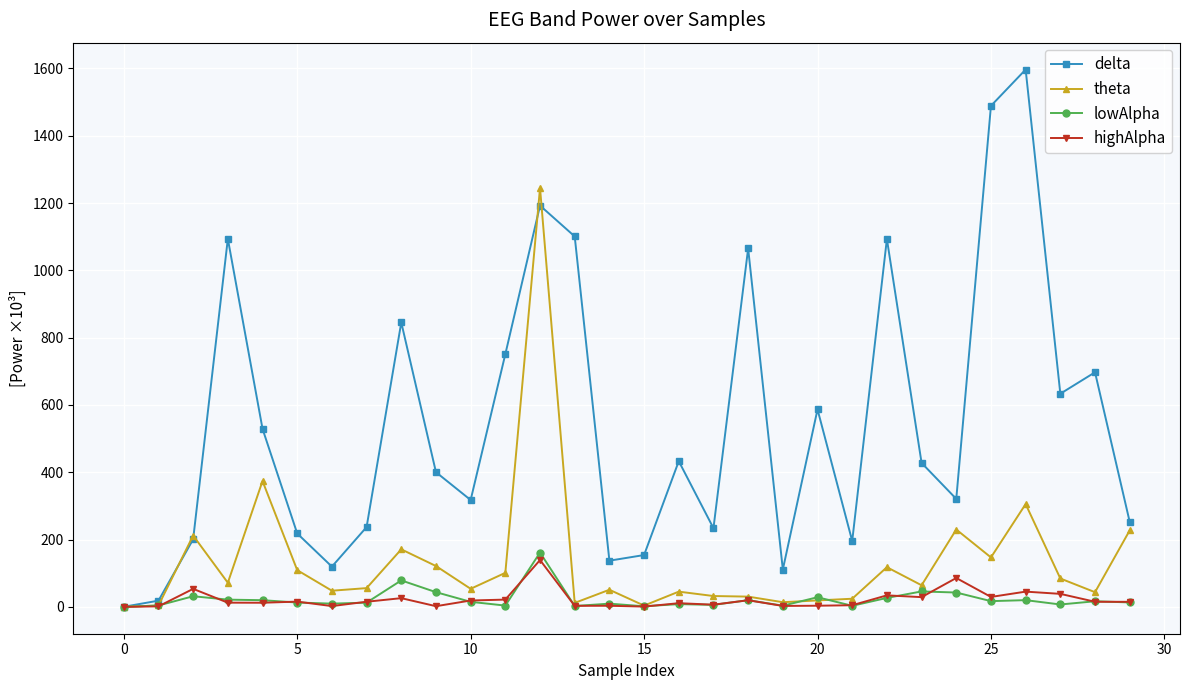

Which series has the largest total across all categories?

delta